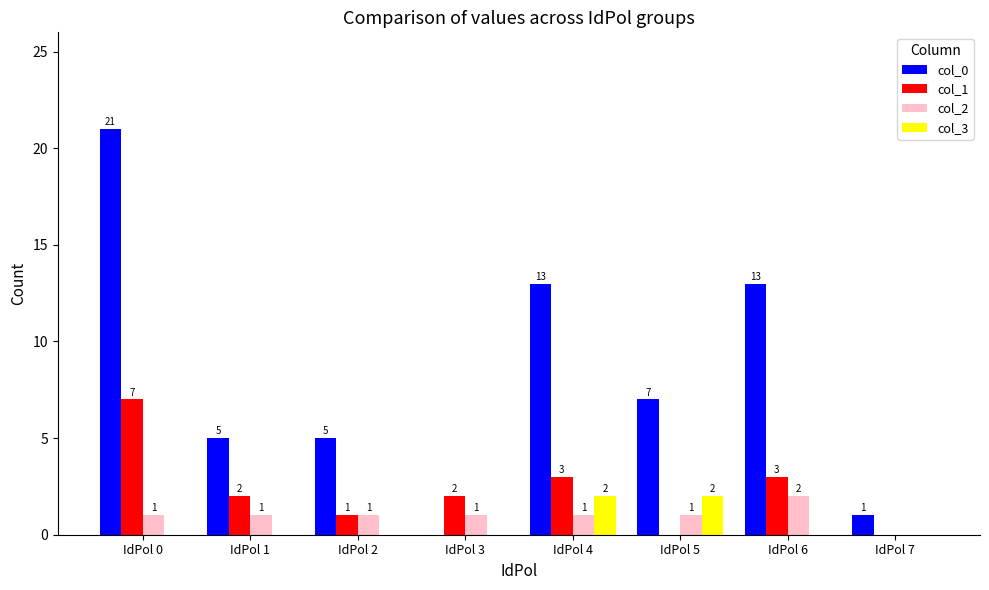

Which series has the widest spread of values?

col_0